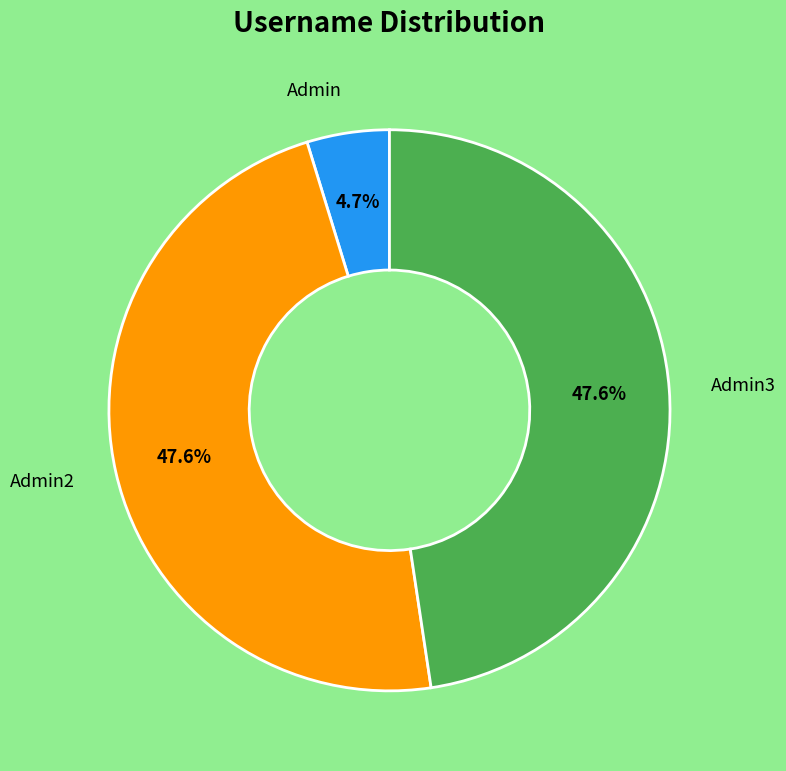

Is there a majority slice in this chart?

No